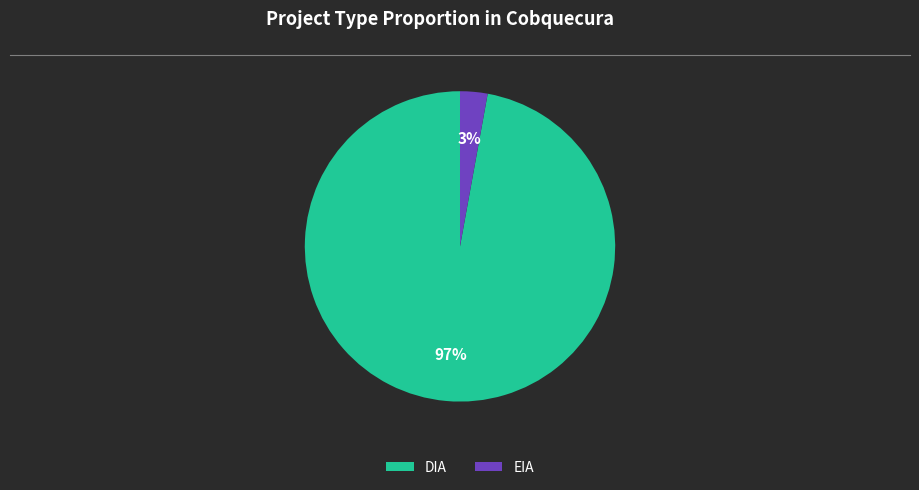

To the nearest percent, what is the average slice percentage?

50%